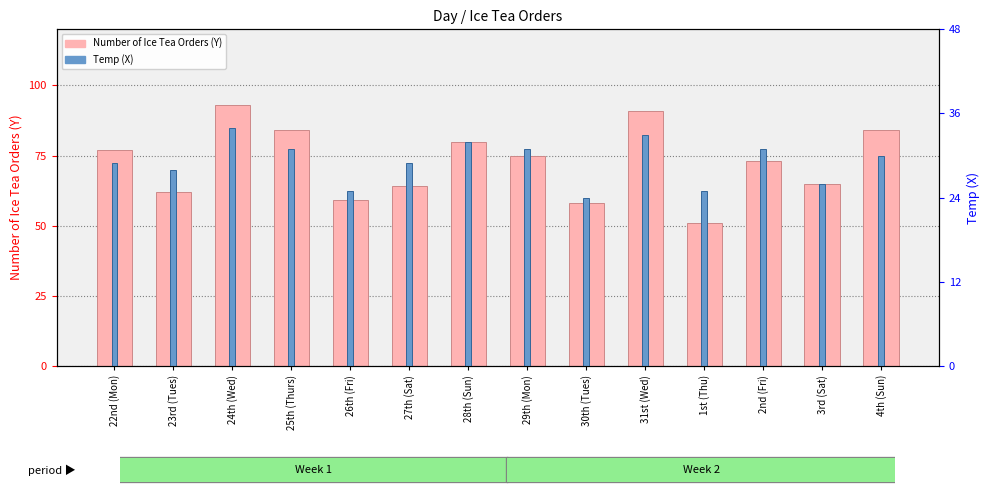

What is the label of the 13th bar from the right?

23rd (Tues)